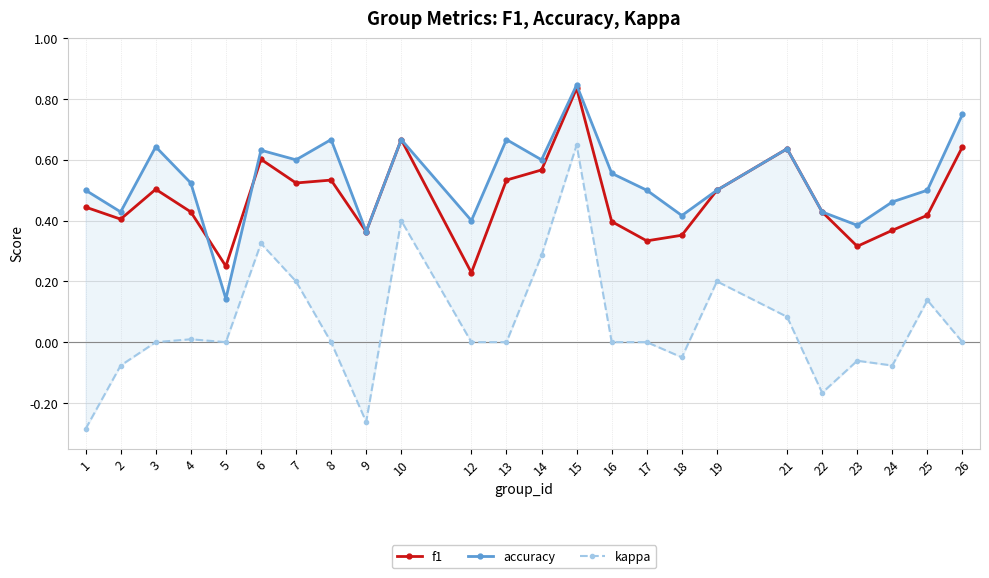

Does the chart display data point markers on the line(s)?

Yes